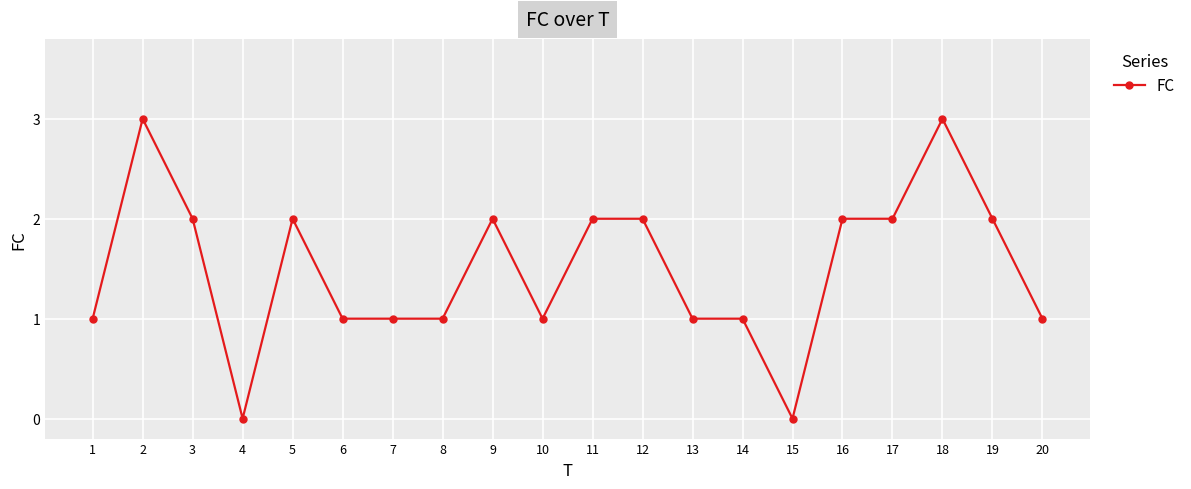

What is the sum of all values?

30